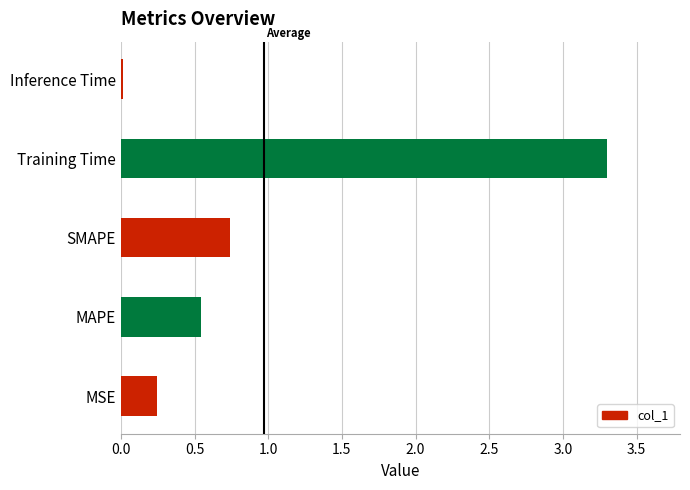

How many bars are there in total?

5